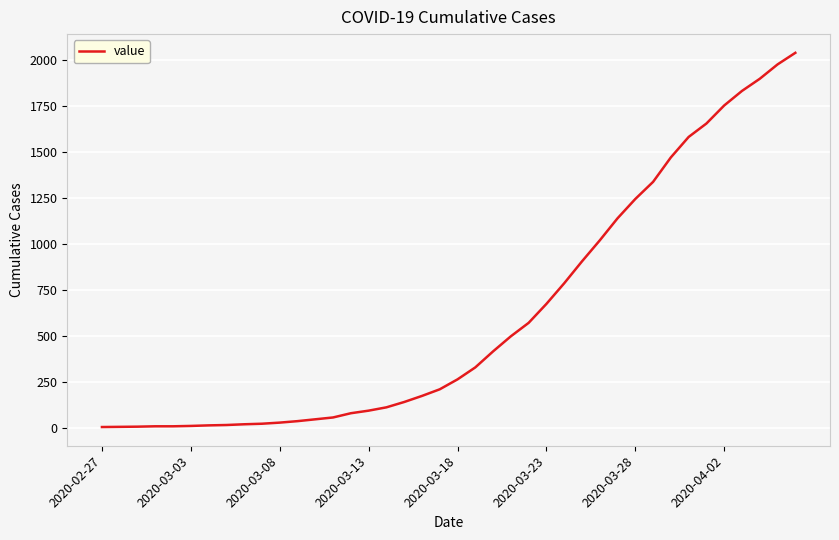

What is the greatest value displayed?

2040